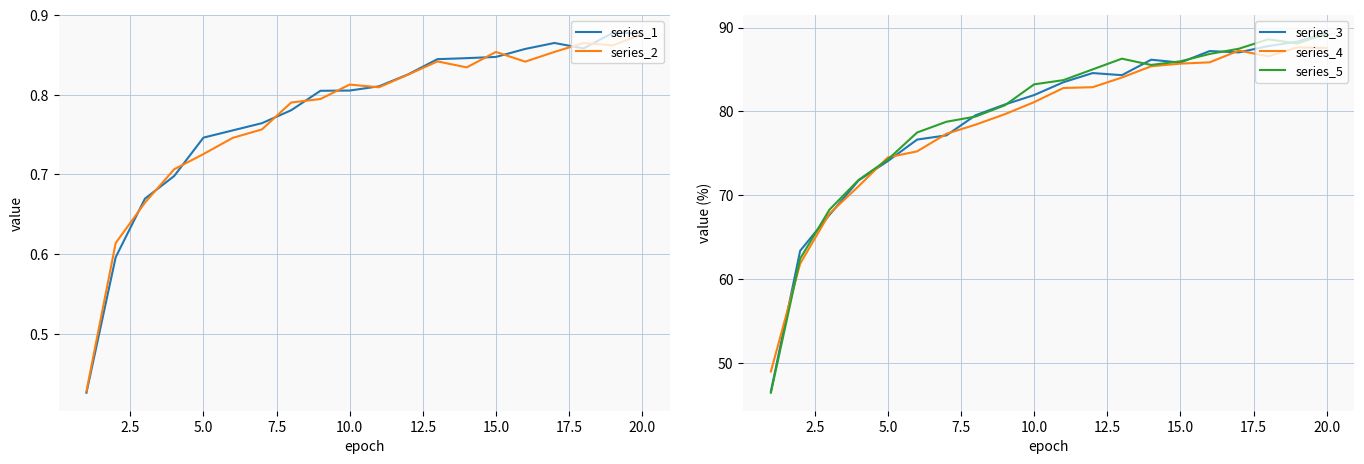

True or false: series_5 has a value of 48.3 at 10.0.

False